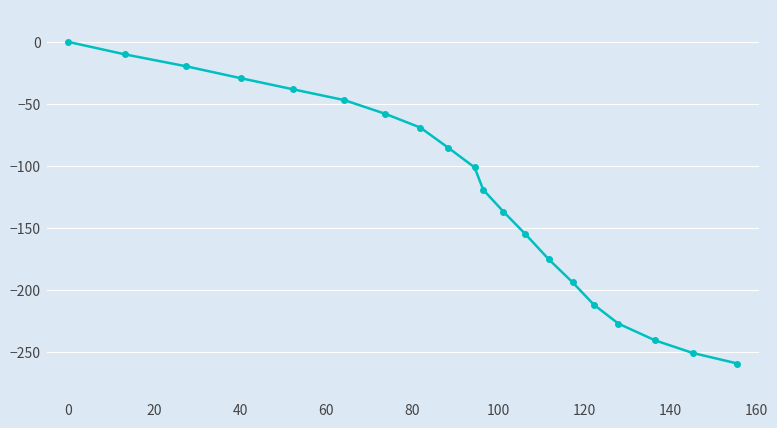

True or false: the data has more than 1 interior local peaks.

False